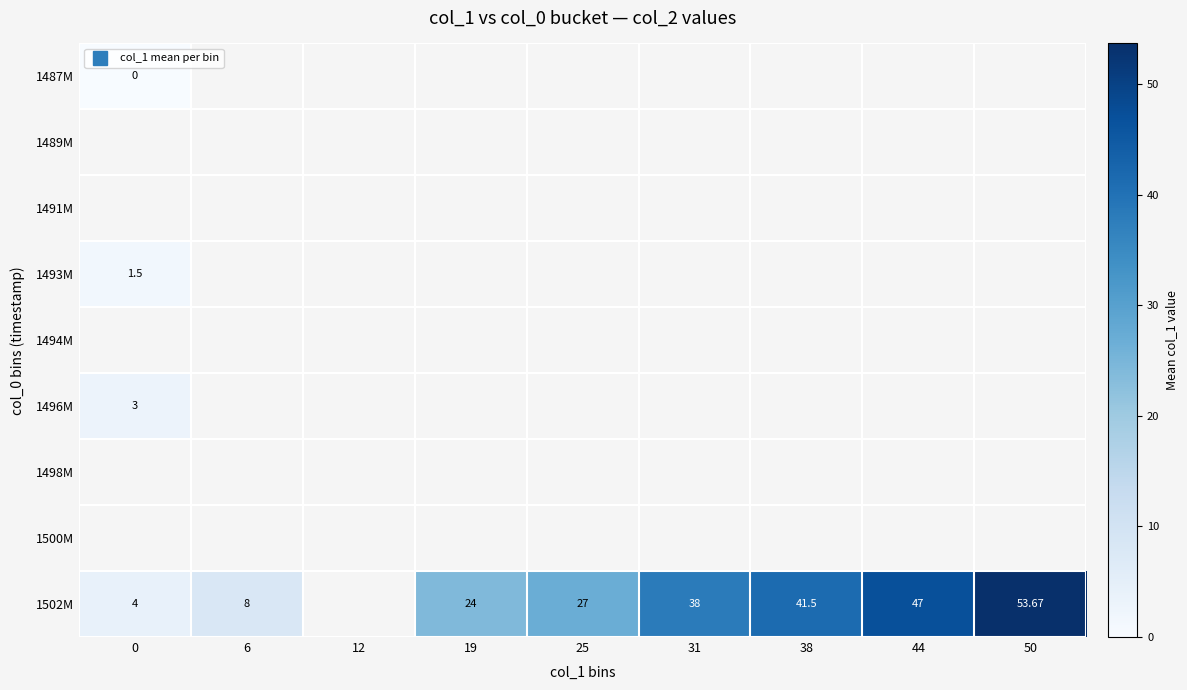

Is the value of 1500M at 38 greater than the value of 1493M at 31?

No